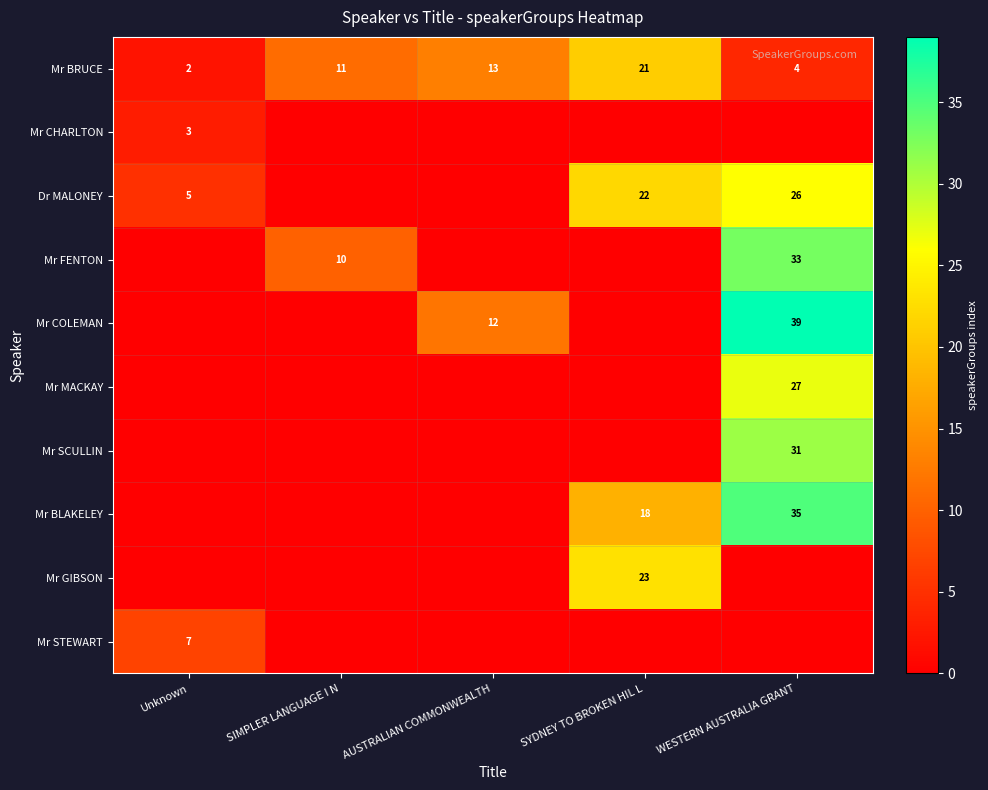

The Mr COLEMAN series shows 24 at WESTERN AUSTRALIA GRANT. True or false?

False